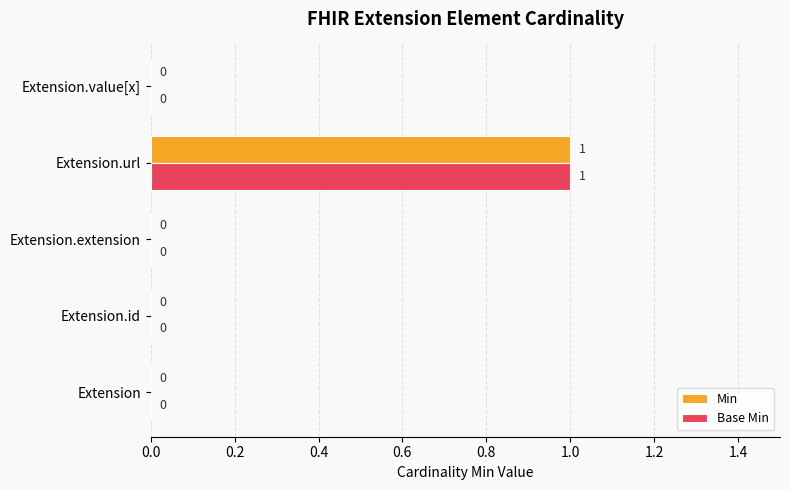

The Min series shows 0 at Extension.id. True or false?

True